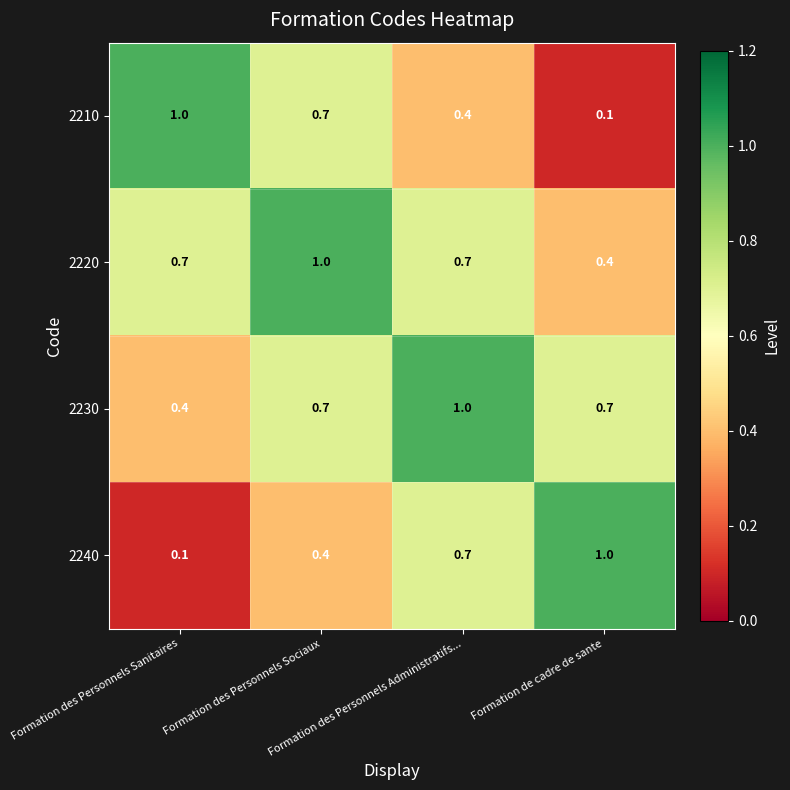

How many 2210 values are between 0 and 1?

4